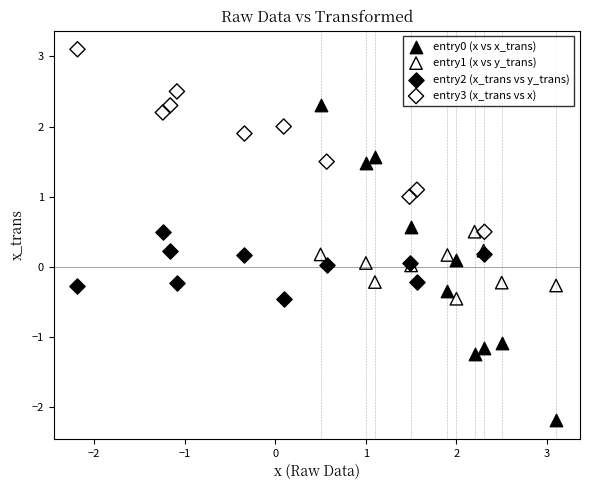

Which series reaches the maximum Y coordinate?

entry3 (x_trans vs x)